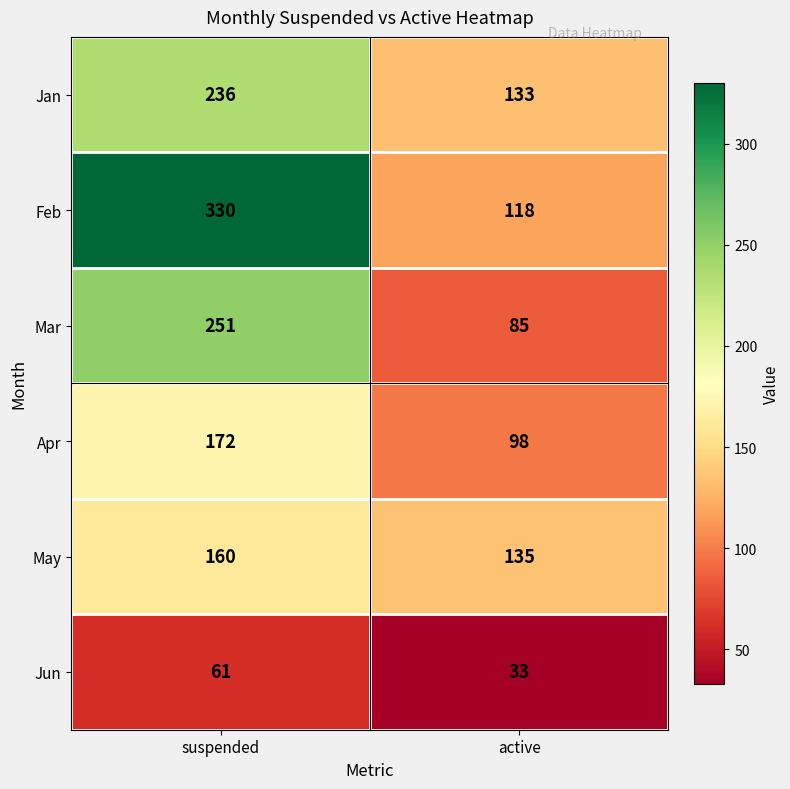

Which series changed the most between suspended and active?

Feb